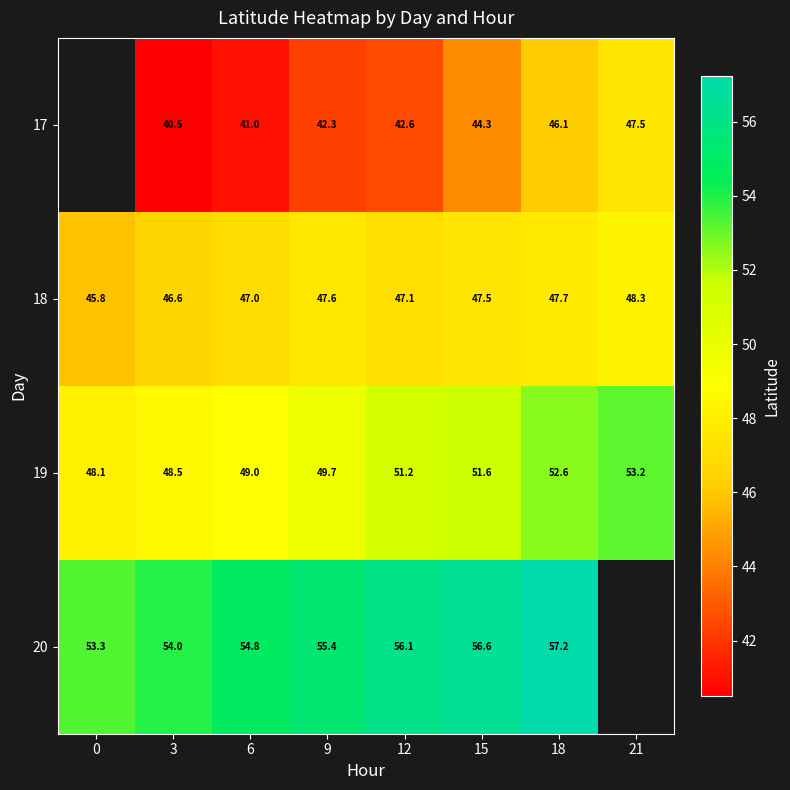

What is the maximum value shown in the chart?

57.2